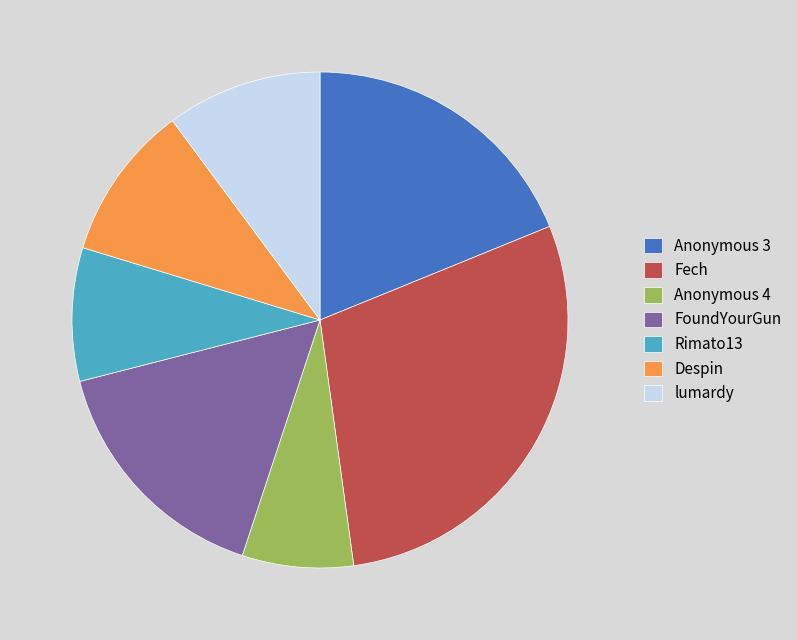

Which slice is the smallest?

Anonymous 4